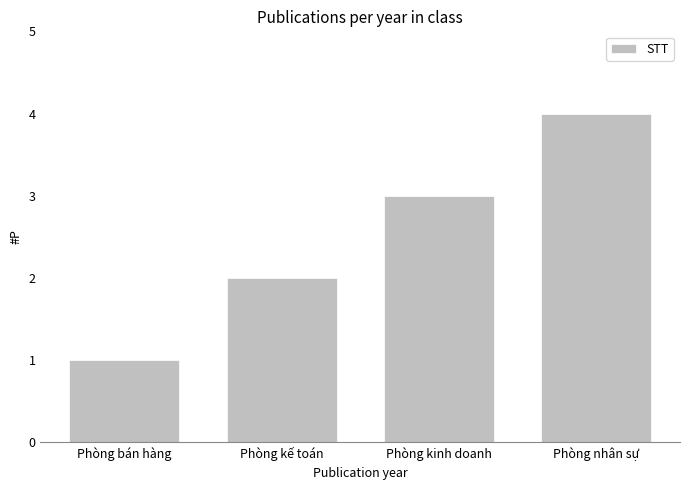

What is the value of the 2nd bar from the left?

2